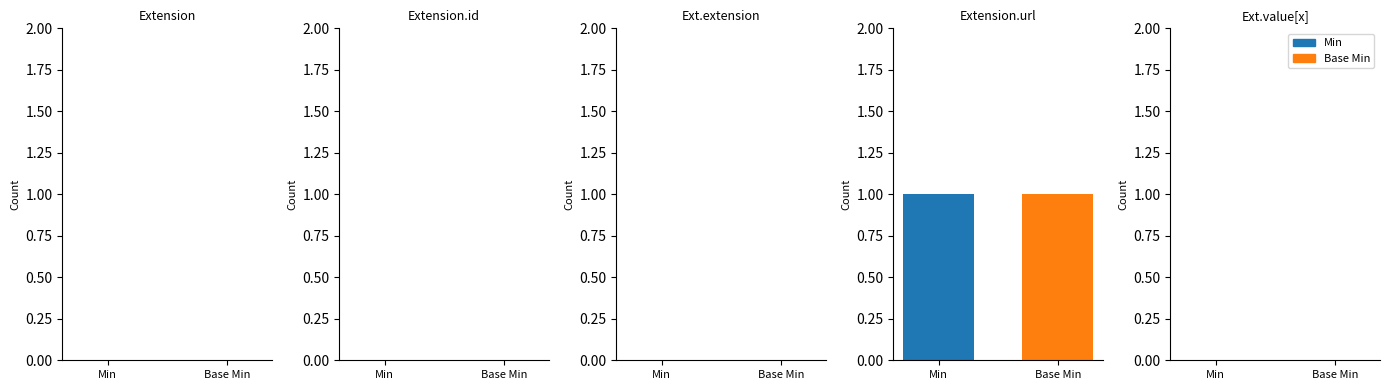

Which series has the widest spread of values?

Min